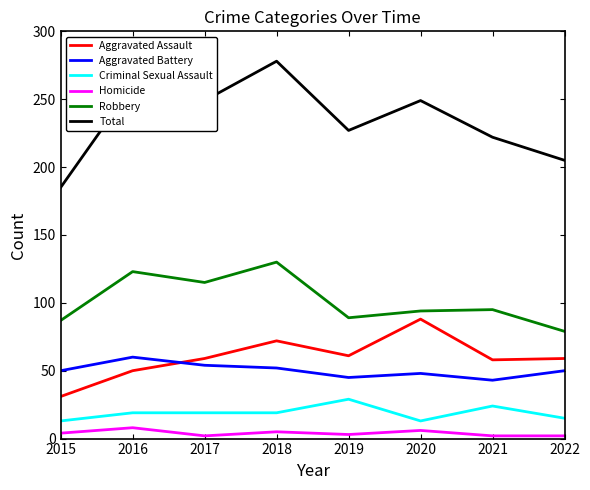

List the series in order of their peak value, highest first.

Total, Robbery, Aggravated Assault, Aggravated Battery, Criminal Sexual Assault, Homicide